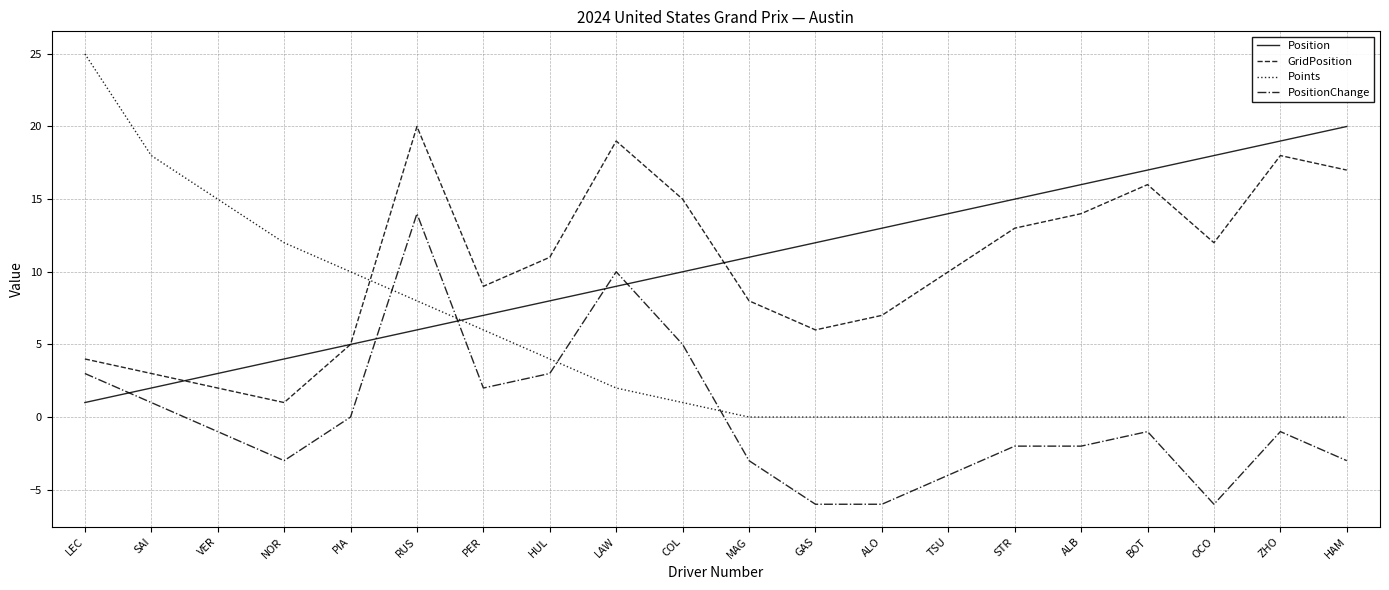

Where is the first local minimum for PositionChange?

NOR